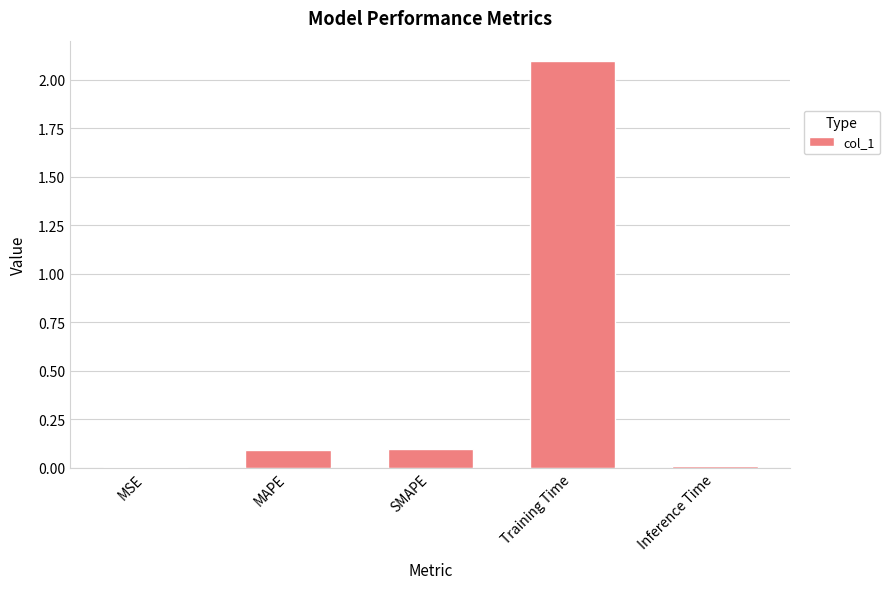

What is the average value?

0.5